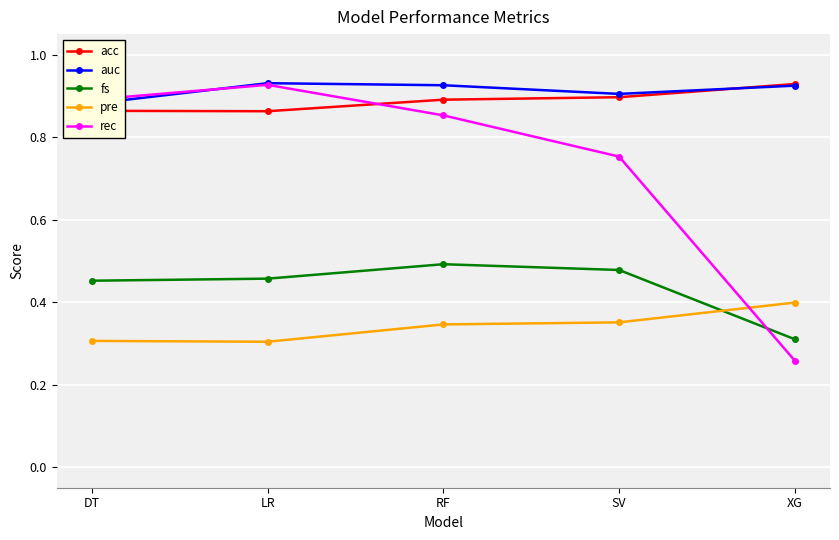

Where do fs and rec first cross each other?

SV and XG